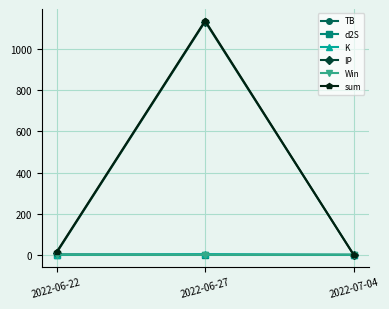

At which label is sum closest to 568?

2022-06-22